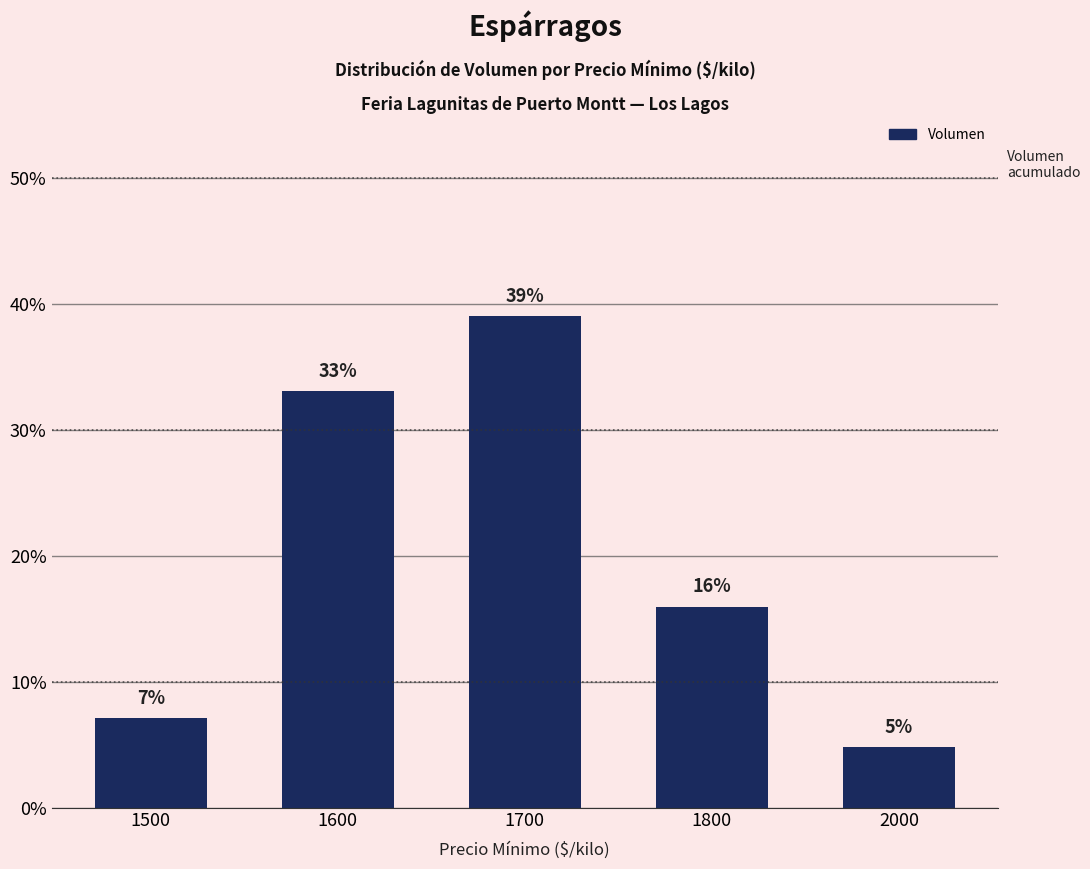

How many bars are there in total?

5